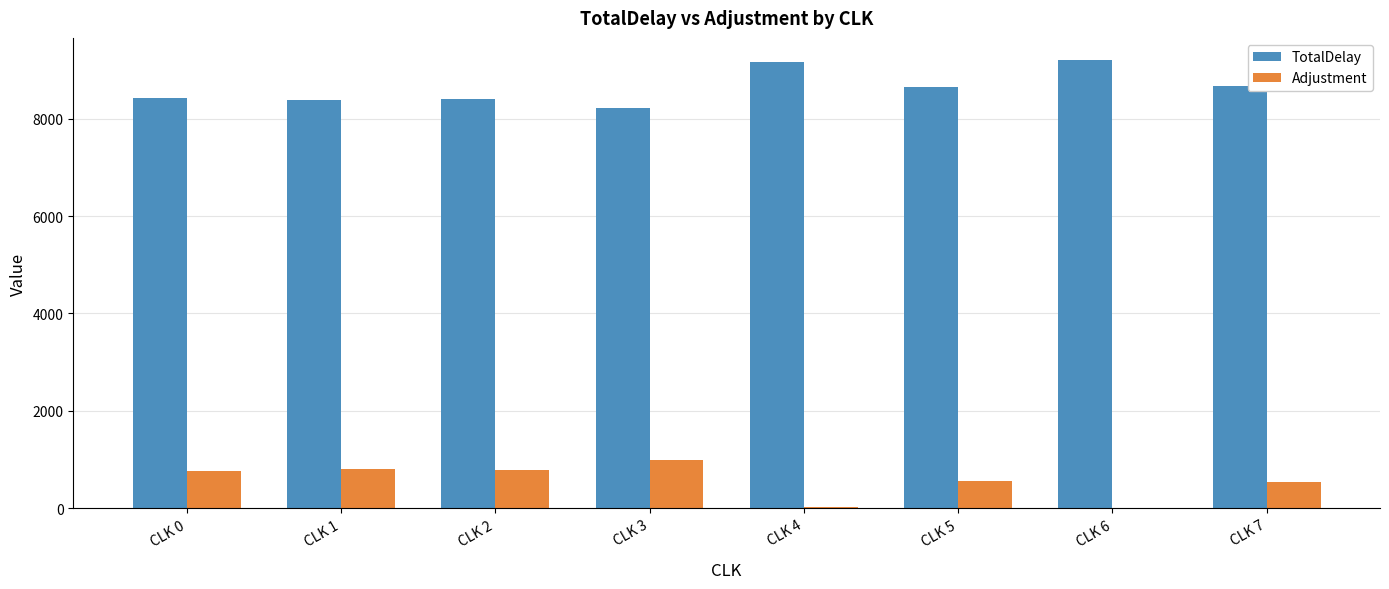

The value of TotalDelay at CLK 2 is 8414. True or false?

True